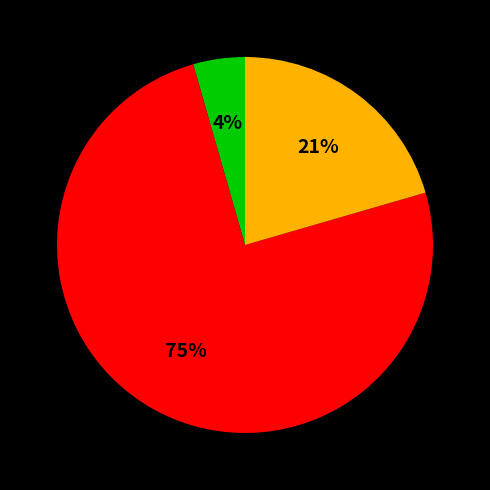

How many slices are in this pie chart?

3